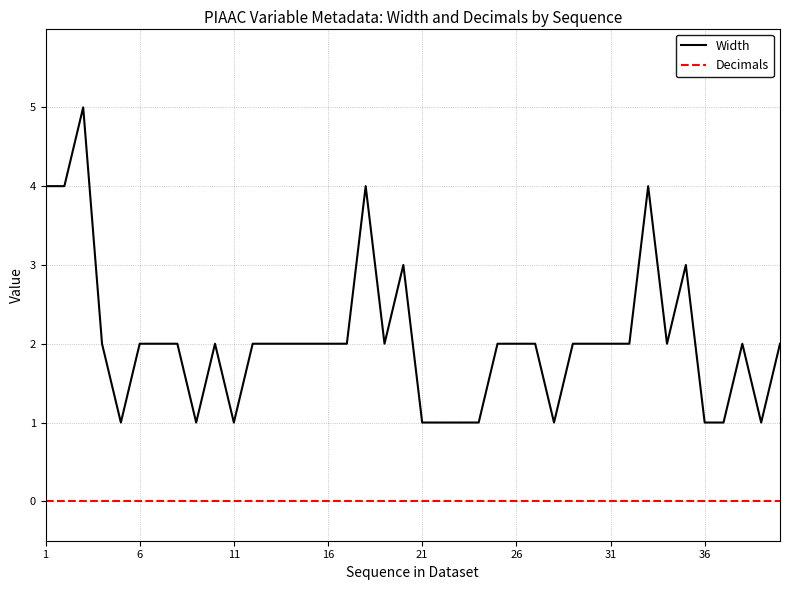

Which series has the largest total across all categories?

Width